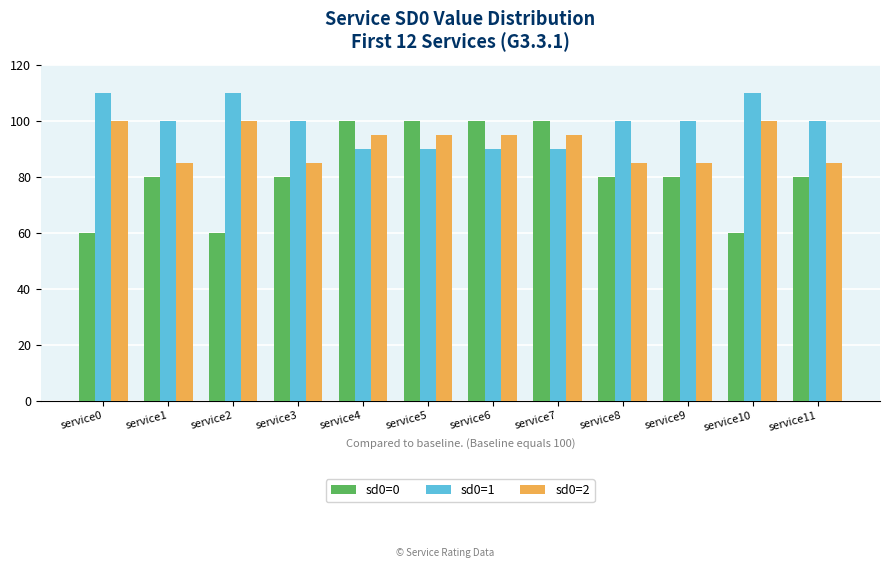

How many series are shown in this chart?

3